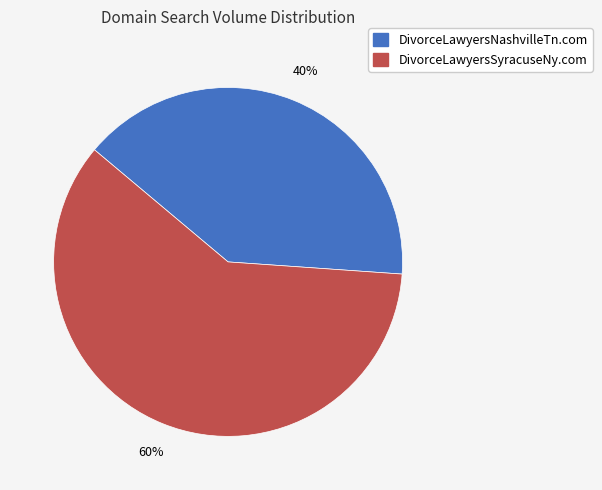

True or false: DivorceLawyersNashvilleTn.com accounts for 53% of the total.

False